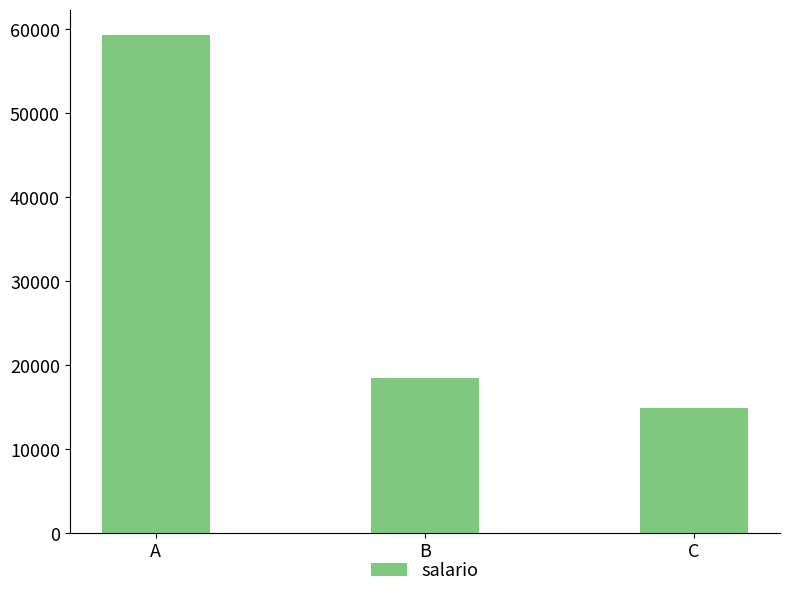

Reading right to left, what are all the values shown in this chart?

14860	18462	59361